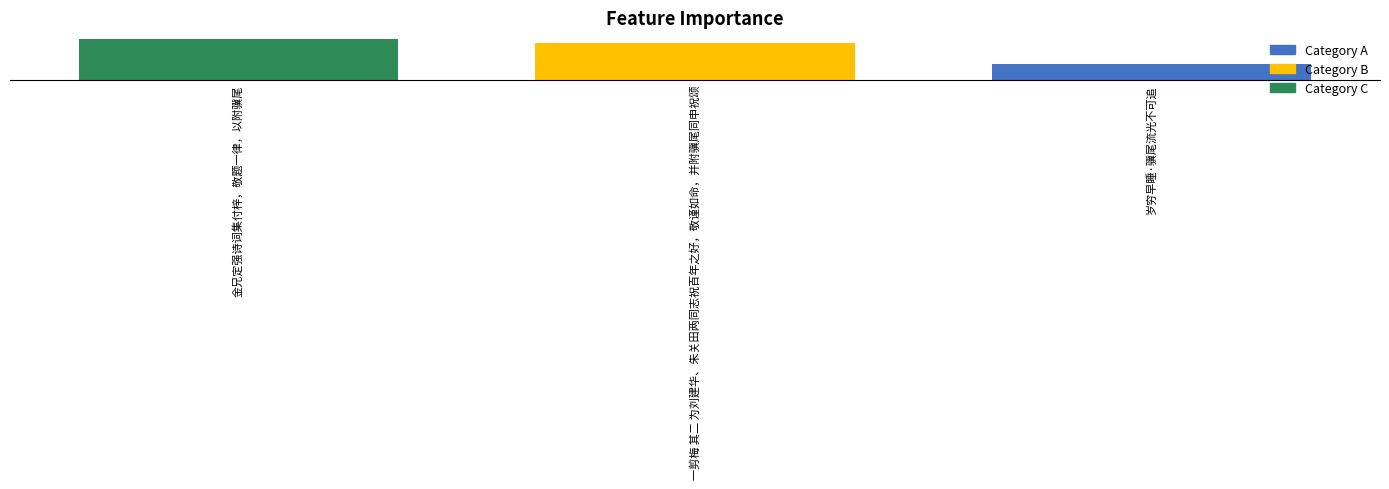

Between 金兄定强诗词集付梓，敬题一律，以附骥尾 and 一剪梅 其二 为刘建华、朱关田两同志祝百年之好，敬谨如命，并附骥尾同申祝颂, which is larger?

金兄定强诗词集付梓，敬题一律，以附骥尾